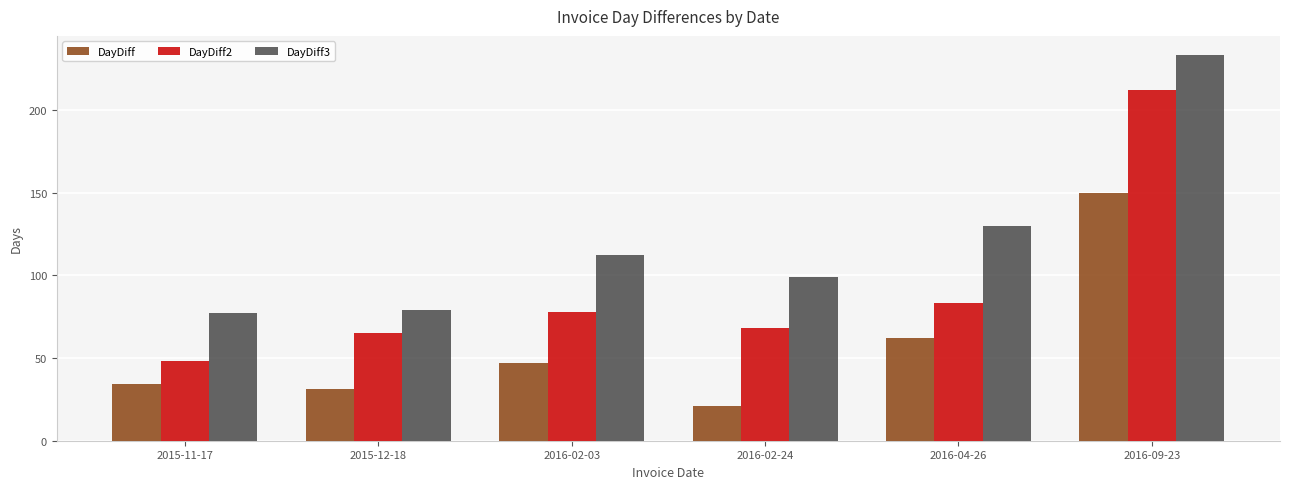

What is the total value across all series at 2015-12-18?

175